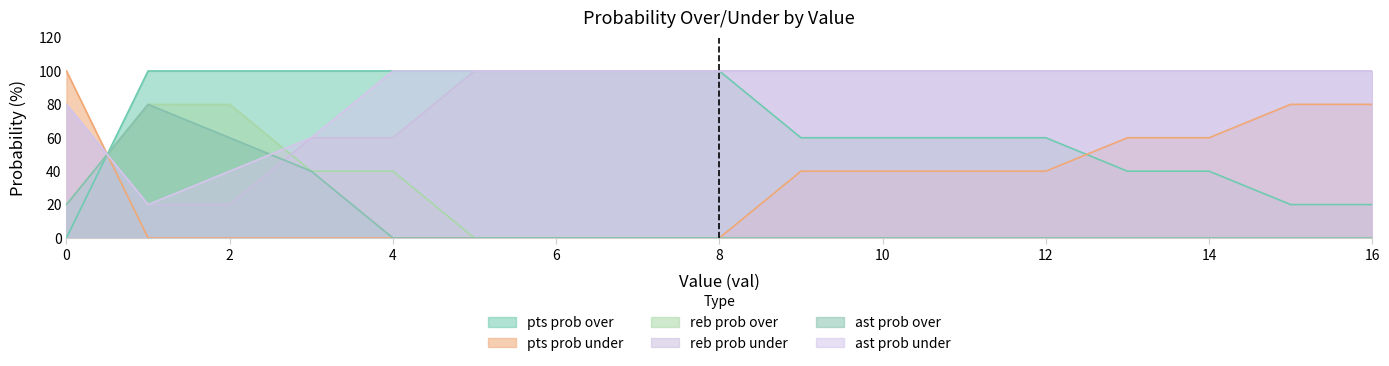

Which series has the largest total across all categories?

ast prob under